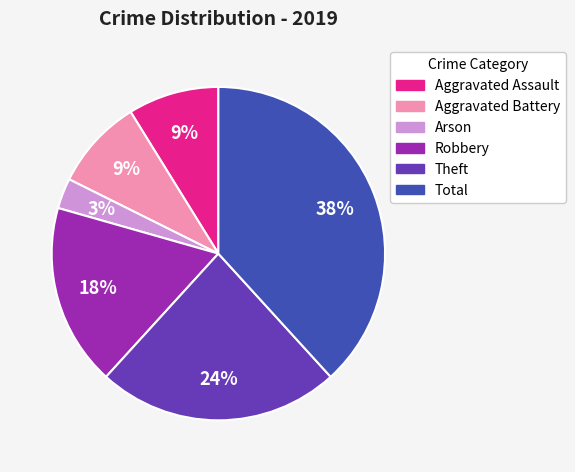

Is Arson the majority of the pie?

No